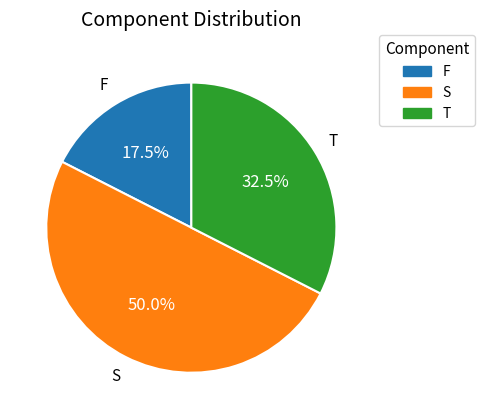

Which has a higher value, T or S?

S